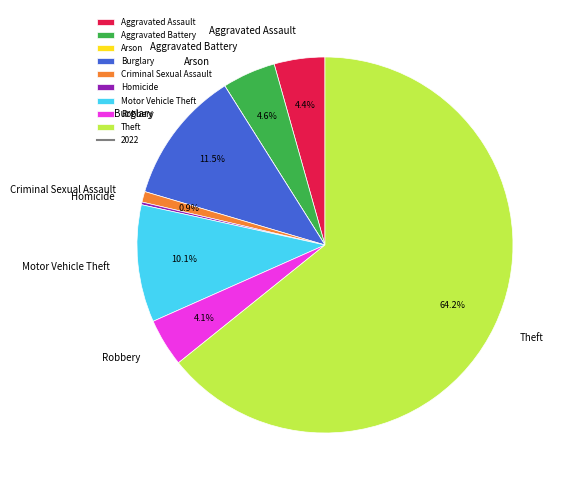

Which slice is the largest?

Theft